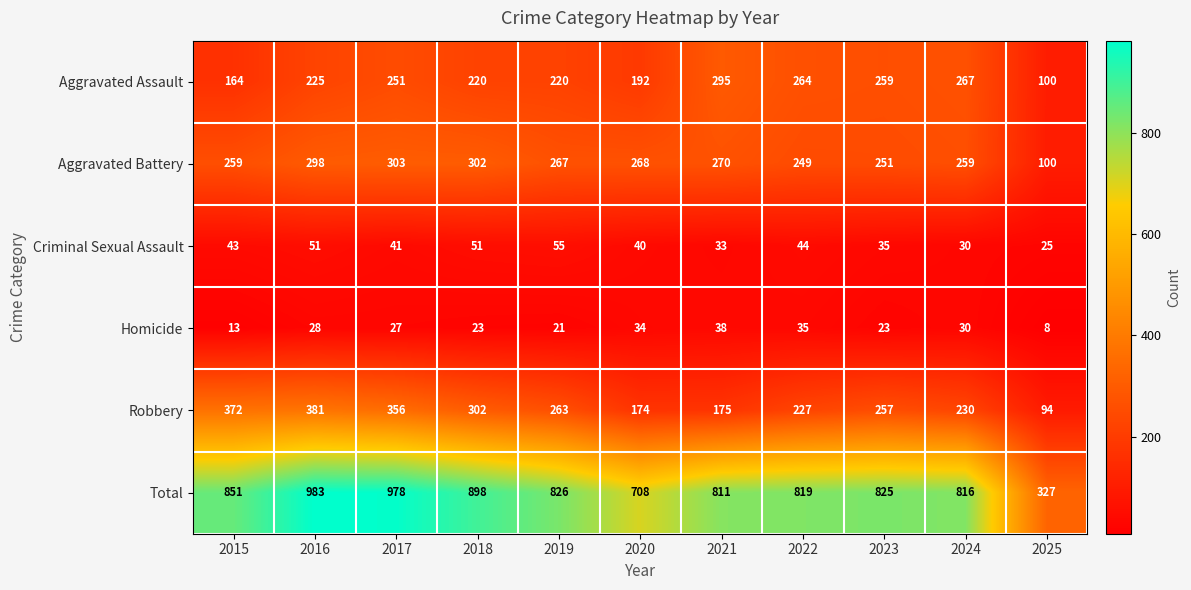

Which series changed the most between 2016 and 2018?

Total